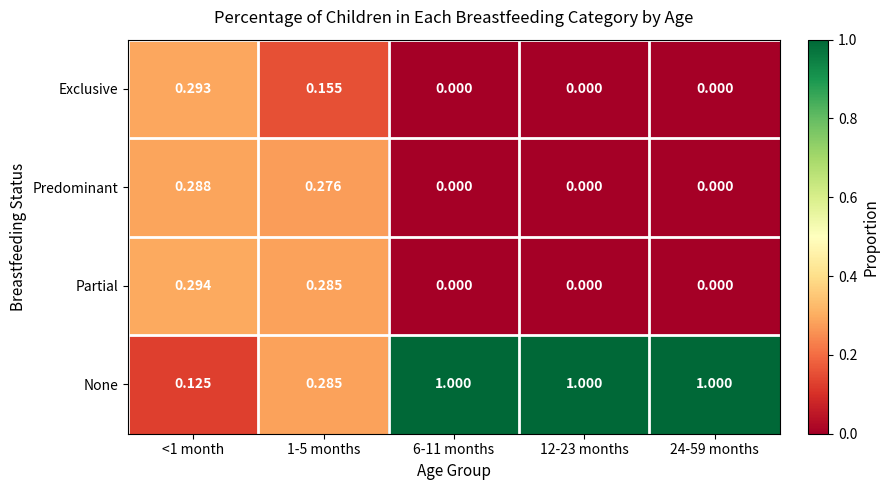

Which series has the largest total across all categories?

None